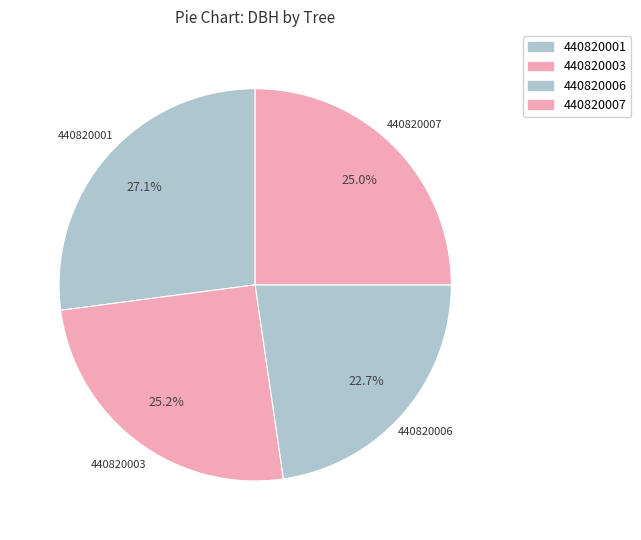

Count the number of slices in the pie.

4